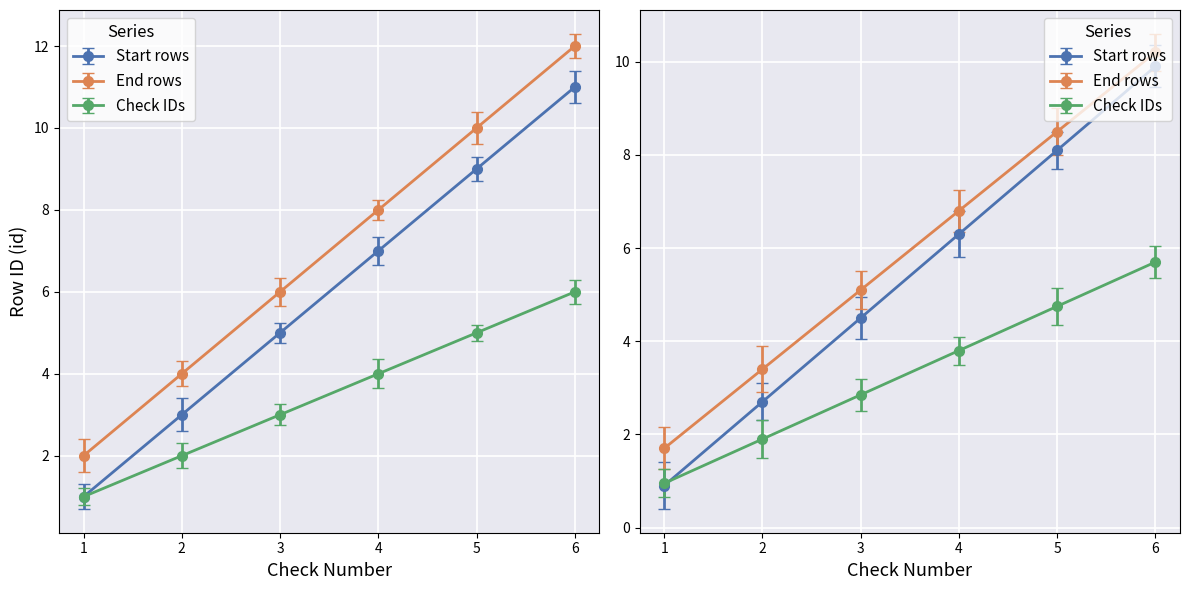

Which series has the largest range (max minus min)?

Start rows